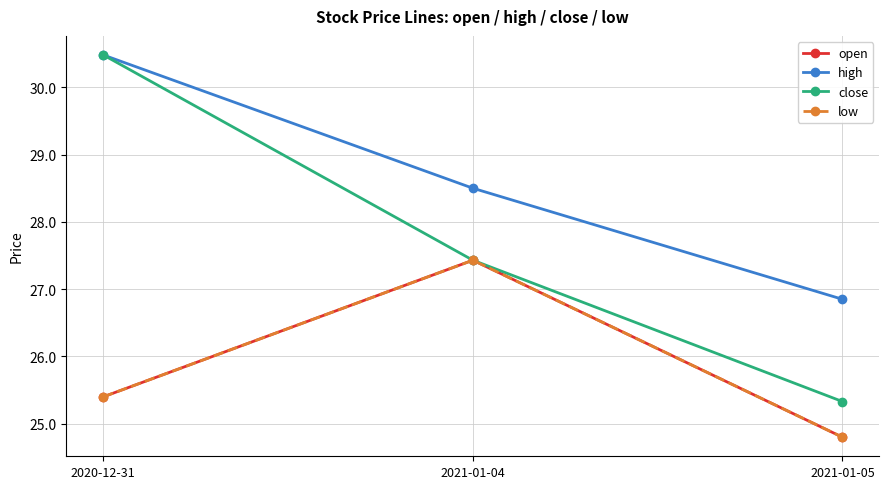

Which category has the highest value in the close series?

2020-12-31